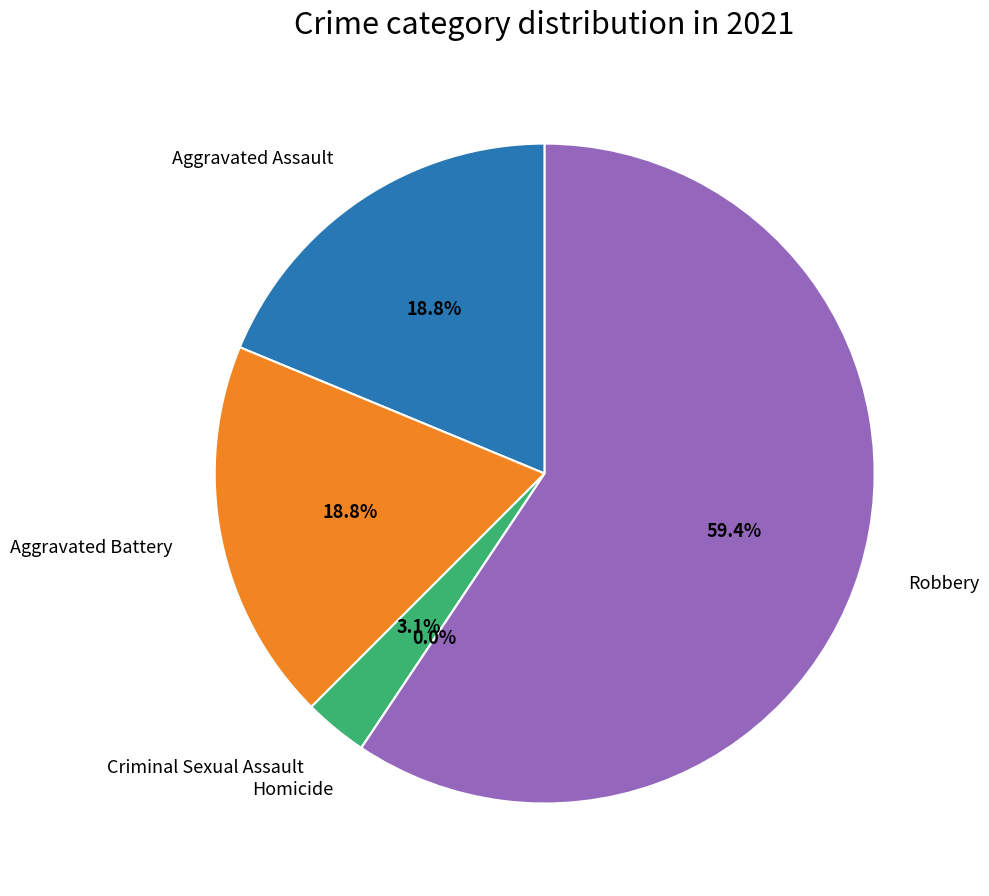

Which slice is the largest?

Robbery